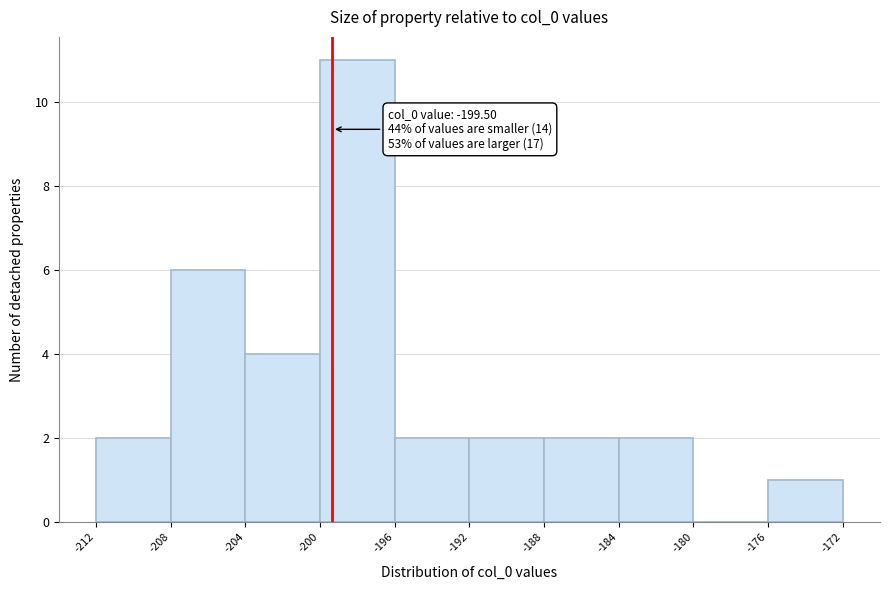

Over which range of the x-axis is the bar tallest?

-200 to -196